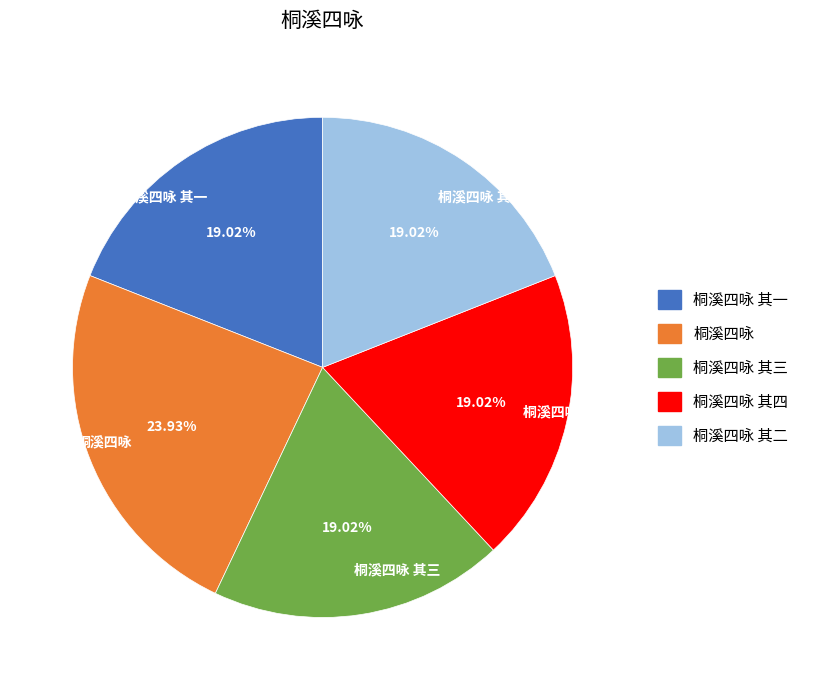

To the nearest percent, what percentage of the pie is 桐溪四咏 其一?

19%